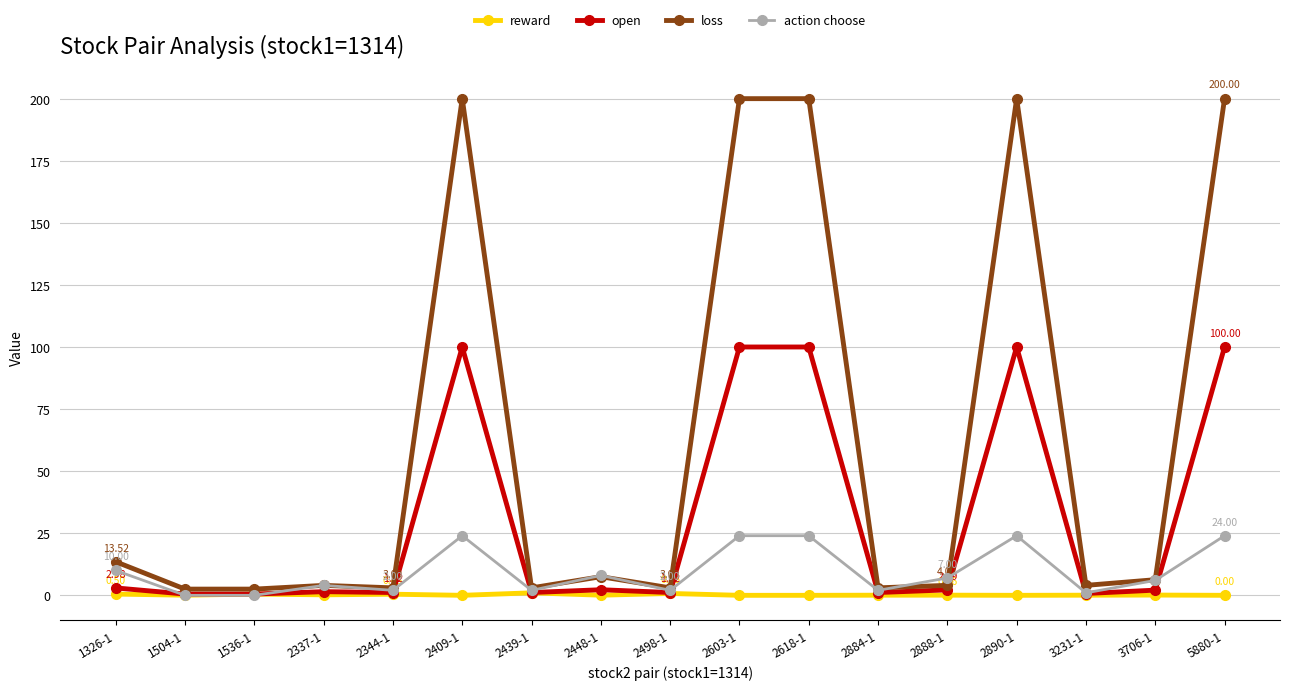

True or false: action choose has a value of 10.0 at 1326-1.

True